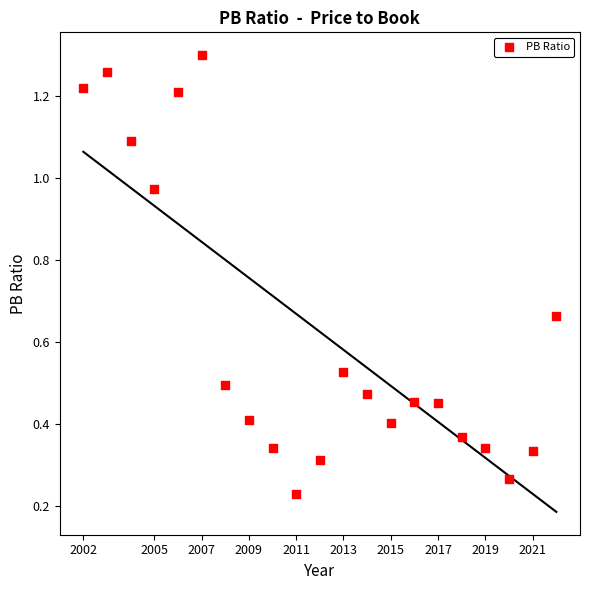

What is the range of Y values (max minus min)?

1.1